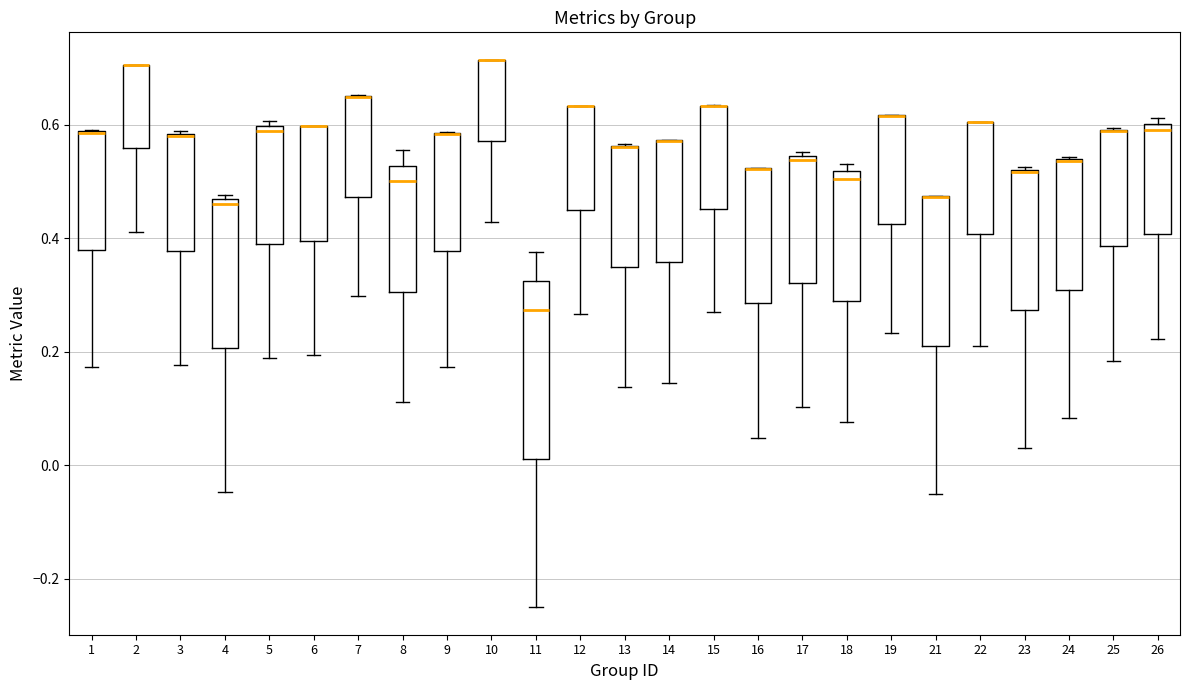

Reading left to right, read every box against the y-axis: the position of its median line, the range the box covers, and the ends of its whiskers. The values are not printed on the chart, so give them approximately, as read against the axis.

1: median 0.58 (drawn on the box's upper edge), box 0.38 to 0.58, whiskers 0.18 to 0.60
2: median 0.70 (drawn on the box's upper edge), box 0.56 to 0.70, whiskers 0.42 to 0.70
3: median 0.58, box 0.38 to 0.58, whiskers 0.18 to 0.58
4: median 0.46 (just below the box's upper edge), box 0.20 to 0.46, whiskers -0.04 to 0.48
5: median 0.58, box 0.38 to 0.60, whiskers 0.18 to 0.60 (just above the box's upper edge)
6: median 0.60 (drawn on the box's upper edge), box 0.40 to 0.60, whiskers 0.20 to 0.60
7: median 0.64 (drawn on the box's upper edge), box 0.48 to 0.66, whiskers 0.30 to 0.66
8: median 0.50, box 0.30 to 0.52, whiskers 0.12 to 0.56
9: median 0.58 (drawn on the box's upper edge), box 0.38 to 0.58, whiskers 0.18 to 0.58
10: median 0.72 (drawn on the box's upper edge), box 0.58 to 0.72, whiskers 0.42 to 0.72
11: median 0.28, box 0.02 to 0.32, whiskers -0.24 to 0.38
12: median 0.64 (drawn on the box's upper edge), box 0.44 to 0.64, whiskers 0.26 to 0.64
13: median 0.56 (drawn on the box's upper edge), box 0.34 to 0.56, whiskers 0.14 to 0.56
14: median 0.58 (drawn on the box's upper edge), box 0.36 to 0.58, whiskers 0.14 to 0.58
15: median 0.64 (drawn on the box's upper edge), box 0.46 to 0.64, whiskers 0.28 to 0.64
16: median 0.52 (drawn on the box's upper edge), box 0.28 to 0.52, whiskers 0.04 to 0.52
17: median 0.54 (just below the box's upper edge), box 0.32 to 0.54, whiskers 0.10 to 0.56
18: median 0.50, box 0.30 to 0.52, whiskers 0.08 to 0.54
19: median 0.62 (drawn on the box's upper edge), box 0.42 to 0.62, whiskers 0.24 to 0.62
21: median 0.48 (drawn on the box's upper edge), box 0.22 to 0.48, whiskers -0.04 to 0.48
22: median 0.60 (drawn on the box's upper edge), box 0.40 to 0.60, whiskers 0.22 to 0.60
23: median 0.52, box 0.28 to 0.52, whiskers 0.02 to 0.52
24: median 0.54 (drawn on the box's upper edge), box 0.30 to 0.54, whiskers 0.08 to 0.54
25: median 0.58 (drawn on the box's upper edge), box 0.38 to 0.60, whiskers 0.18 to 0.60
26: median 0.60 (just below the box's upper edge), box 0.40 to 0.60, whiskers 0.22 to 0.62